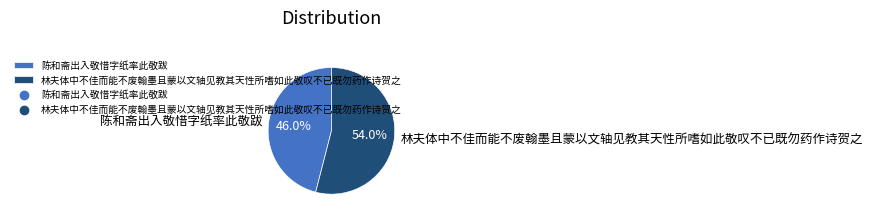

Count the number of slices in the pie.

2